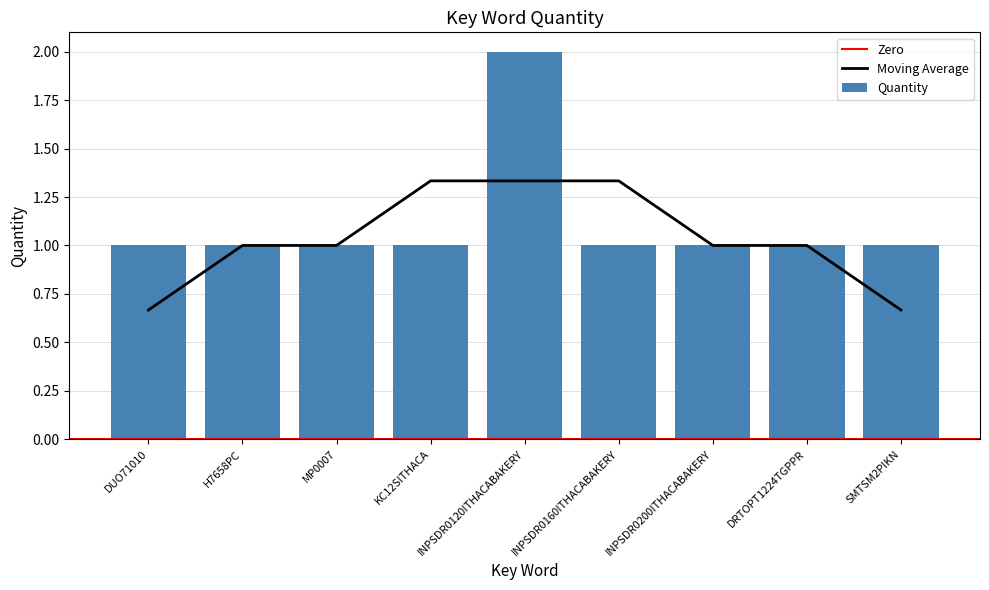

Reading right to left, what are all the values shown in this chart?

1	1	1	1	2	1	1	1	1